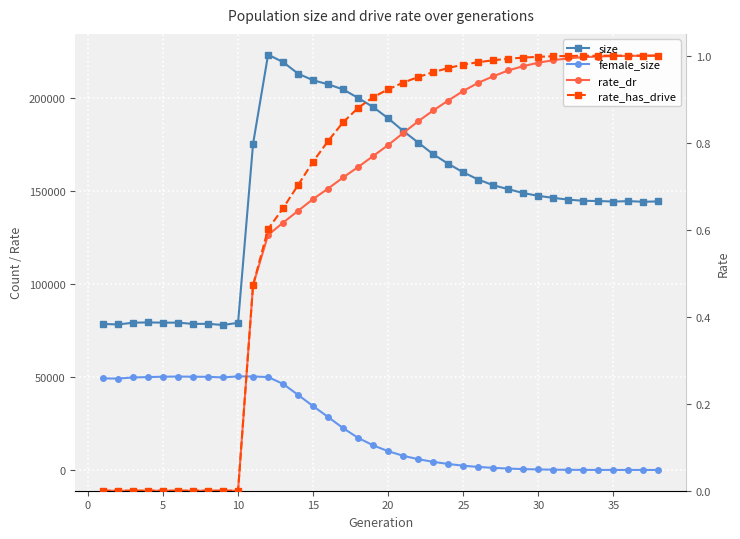

Which series has the largest total across all categories?

size